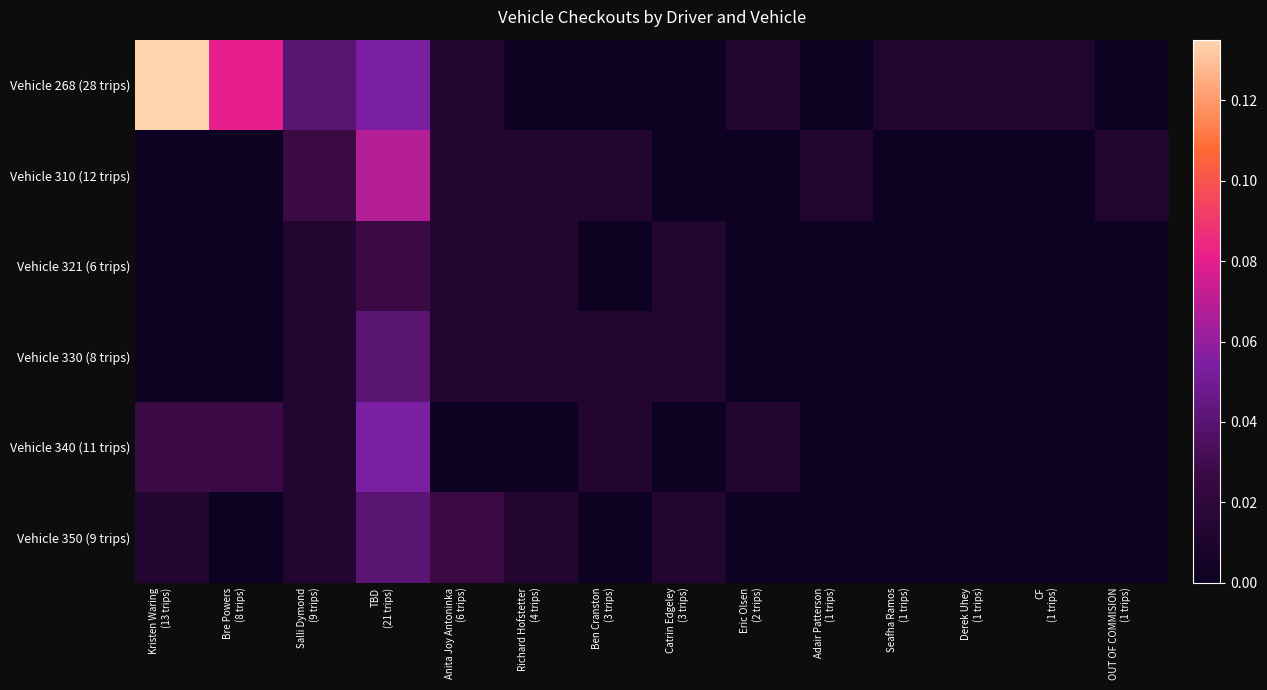

How many distinct data groups are displayed?

6